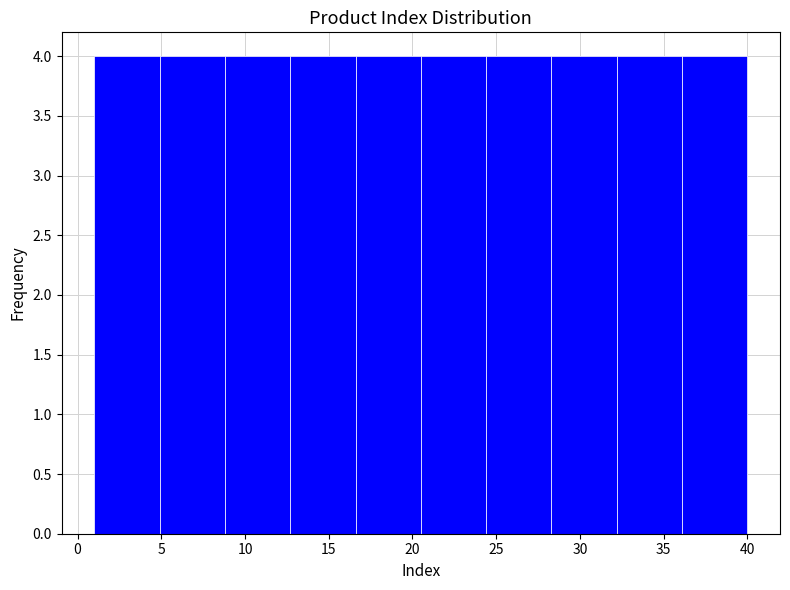

Reading left to right, transcribe this chart: for each bar, give the range it covers on the x-axis and its height. Neither the bar edges nor the heights are printed on the chart, so give them approximately, as read against the axes.

1.0 to 4.9: 4
4.9 to 8.8: 4
8.8 to 12.7: 4
12.7 to 16.6: 4
16.6 to 20.5: 4
20.5 to 24.4: 4
24.4 to 28.3: 4
28.3 to 32.2: 4
32.2 to 36.1: 4
36.1 to 40.0: 4